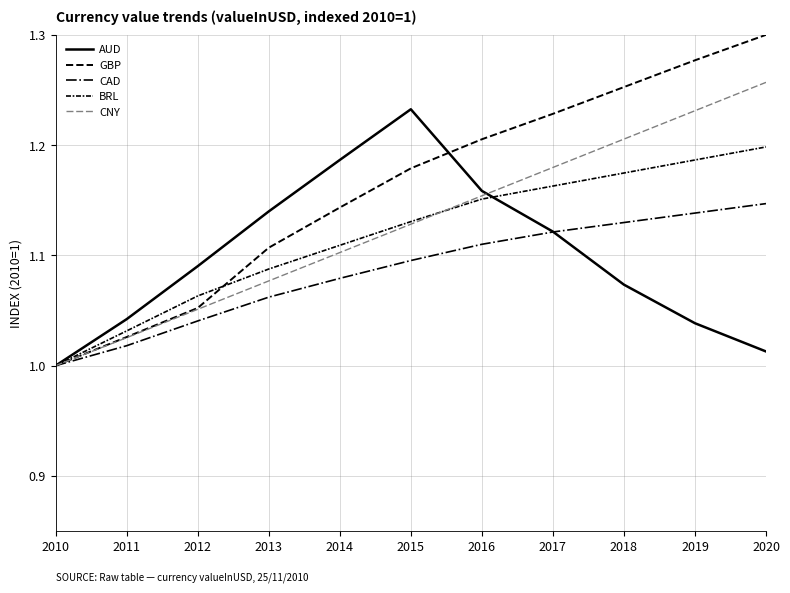

What is the value of the BRL point at the 5th from the left?

1.1